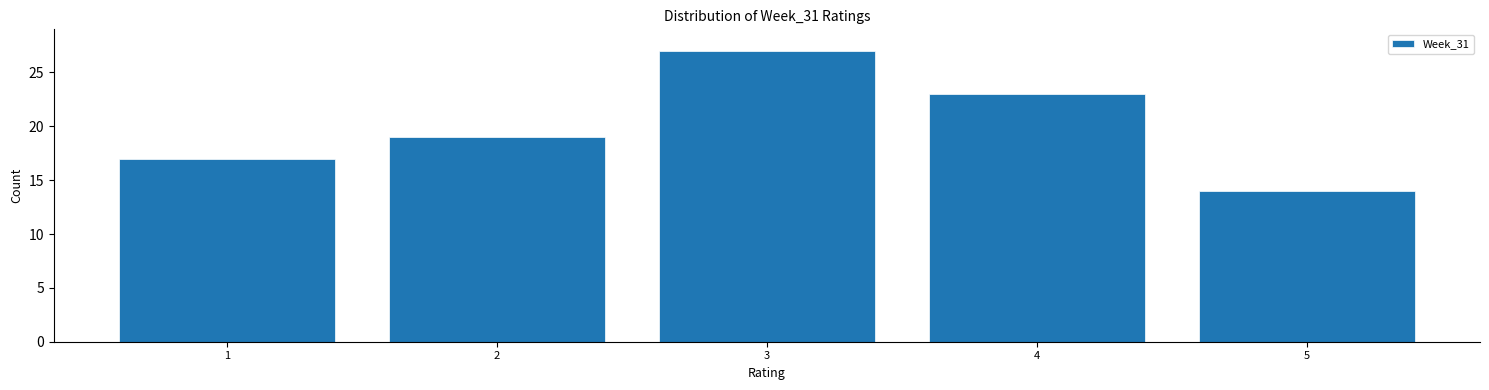

Reading left to right, what are all the values shown in this chart?

1=17	2=19	3=27	4=23	5=14